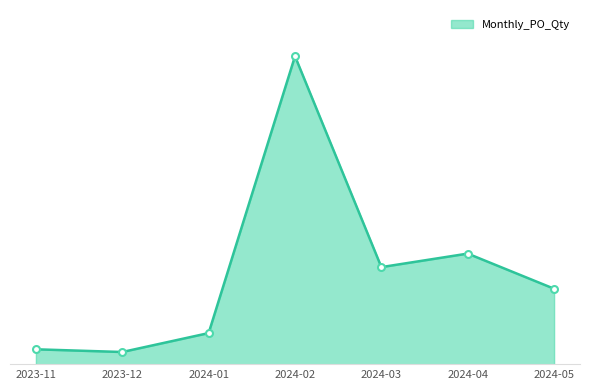

Which category has the lowest value across all series?

2023-12